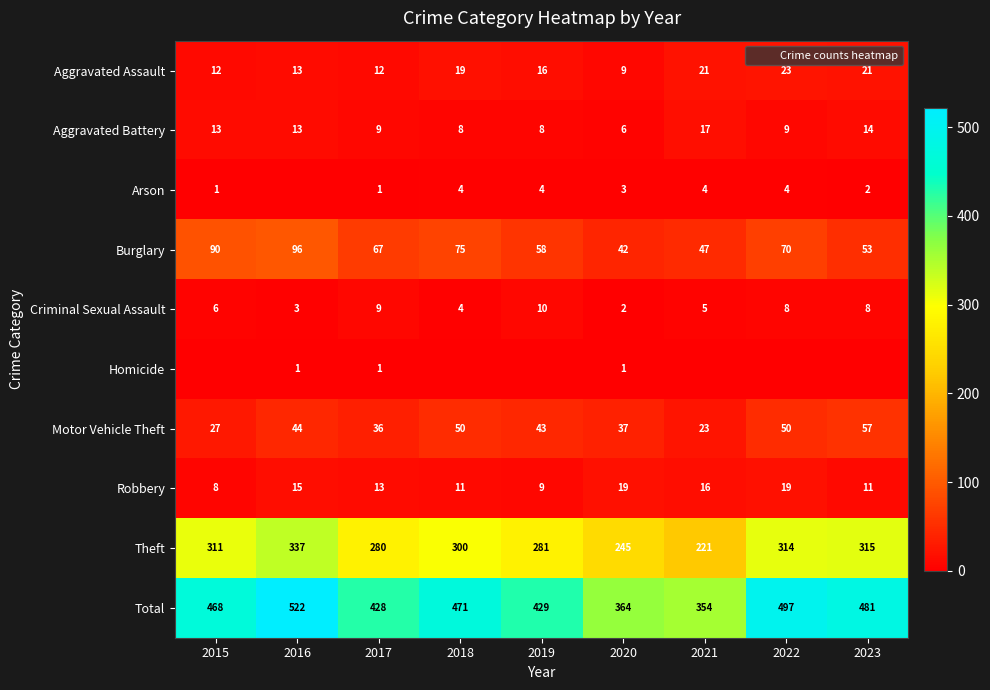

Which series has the largest range (max minus min)?

Total